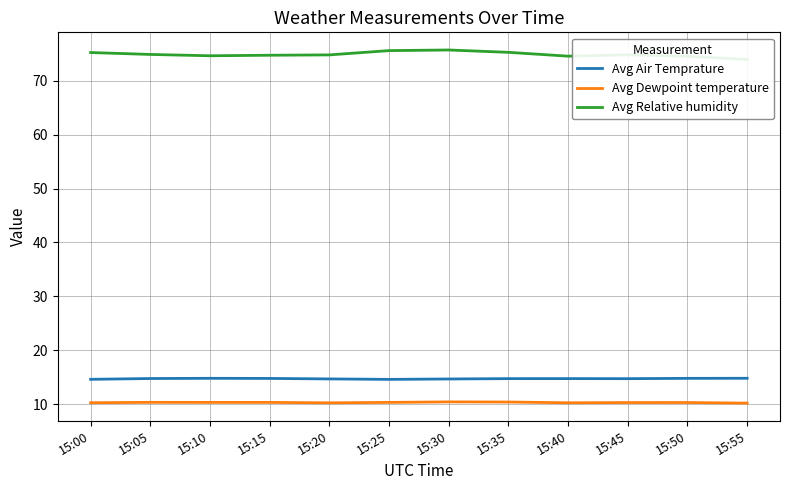

Which series has the largest range (max minus min)?

Avg Relative humidity